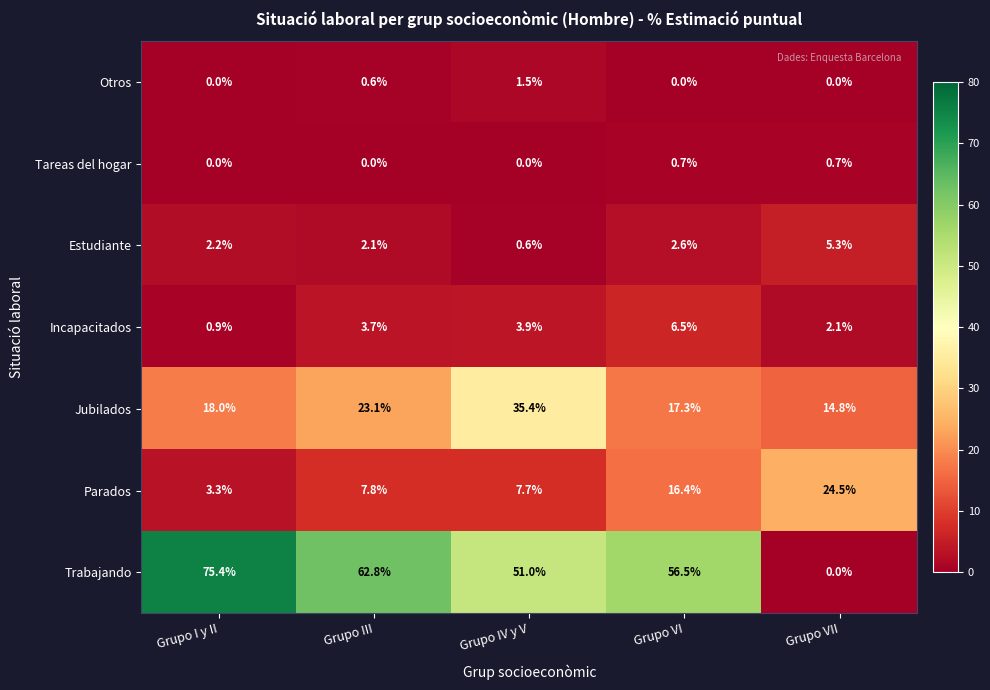

How many distinct data groups are displayed?

7